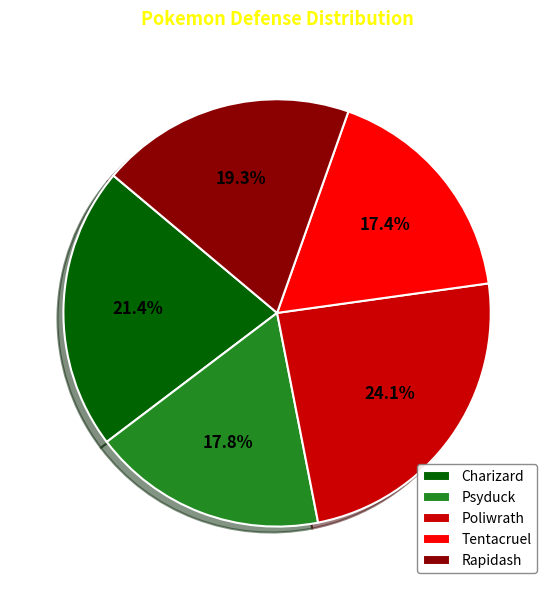

To the nearest percent, what is the combined percentage of Charizard and Rapidash?

41%